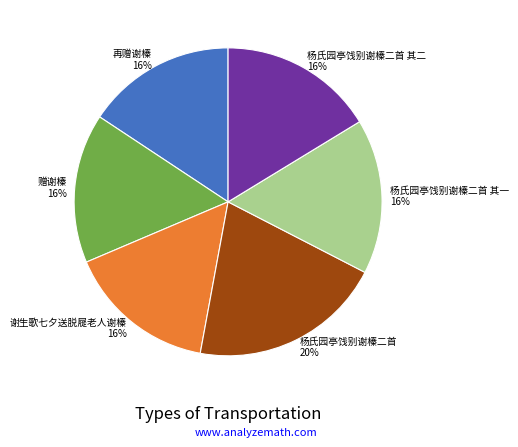

Is it true that 杨氏园亭饯别谢榛二首 其二 is 16% of the pie?

True